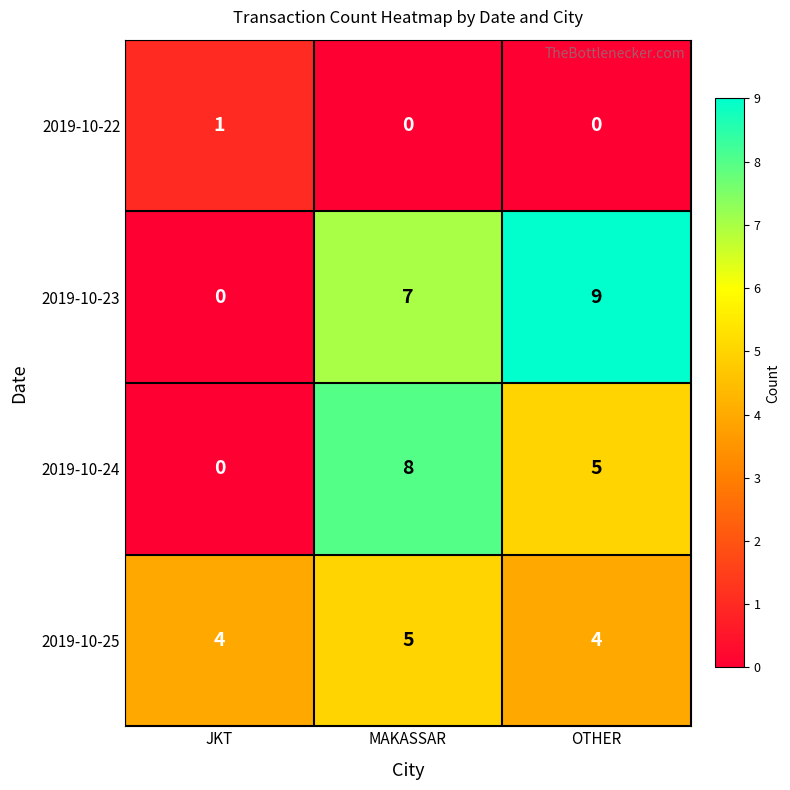

What is the greatest value displayed?

9